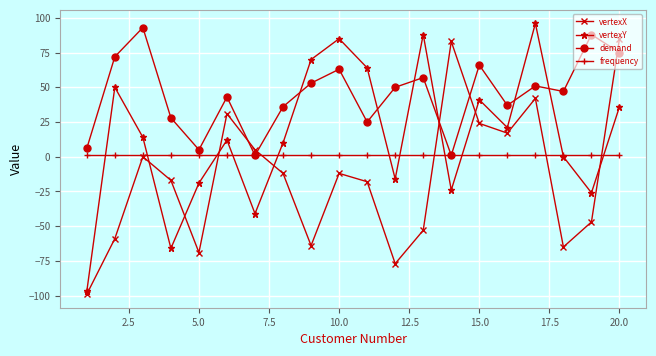

Which series has the largest range (max minus min)?

vertexY